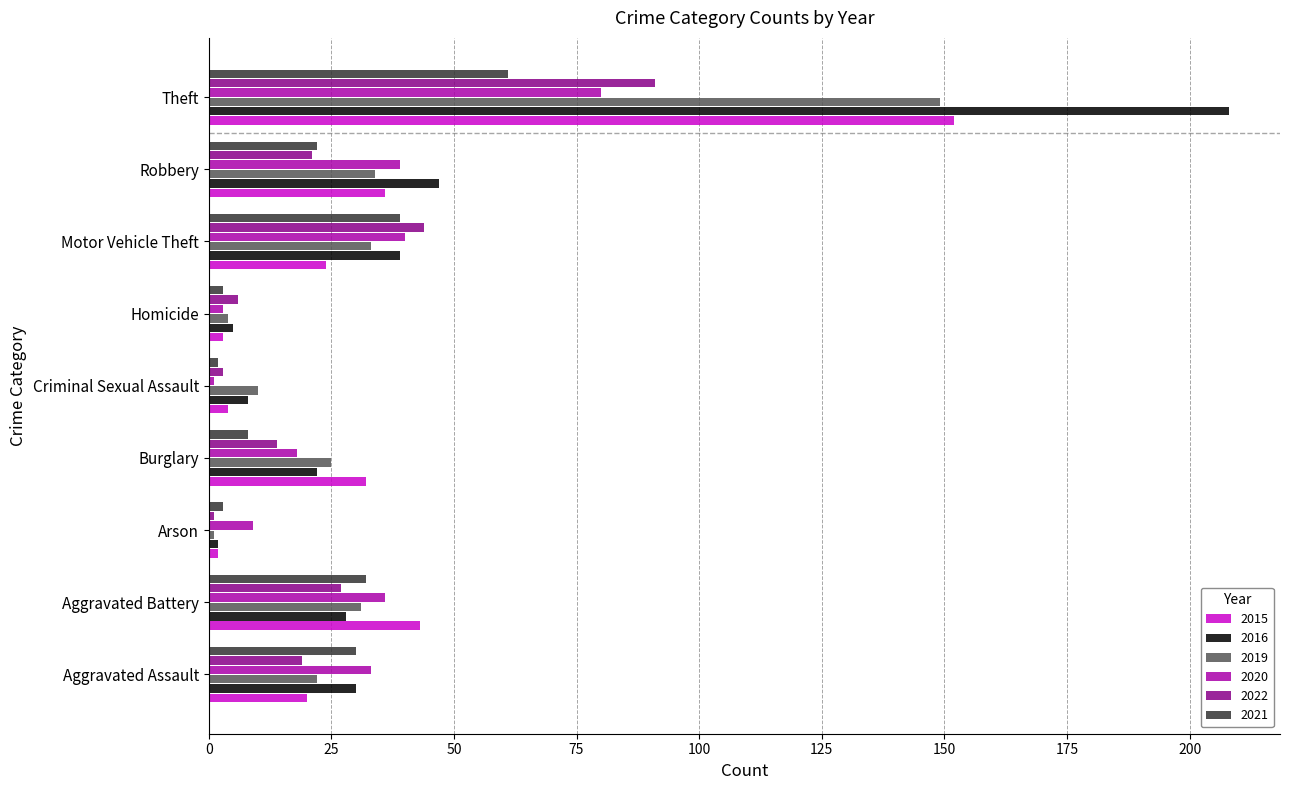

Which series has the largest total across all categories?

2016